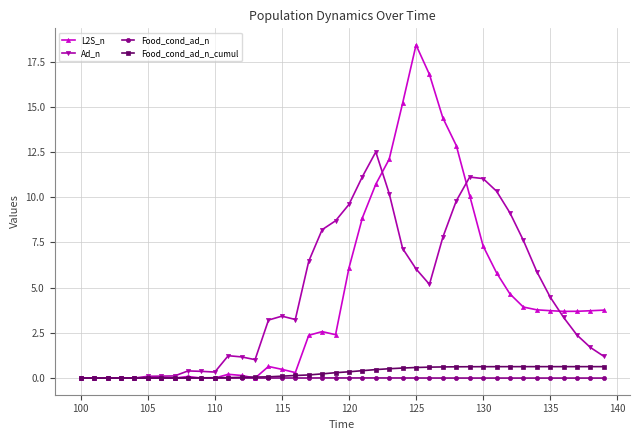

At how many categories does at least one series exceed 2?

26